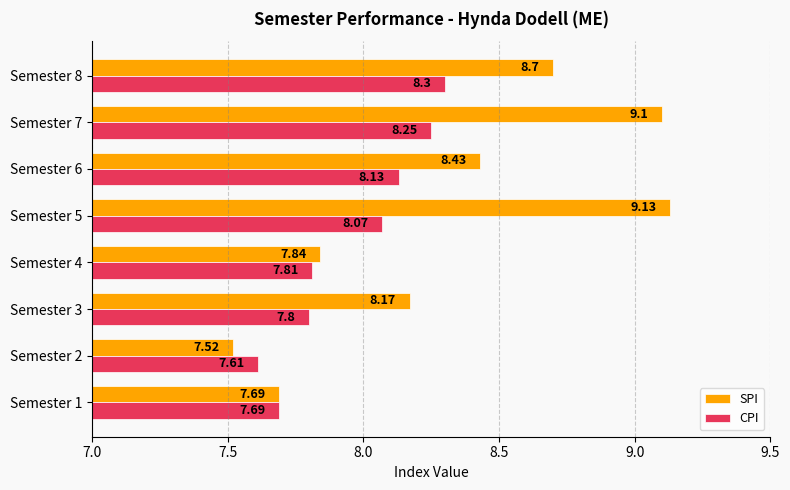

Is the value of SPI at Semester 2 greater than the value of CPI at Semester 8?

No